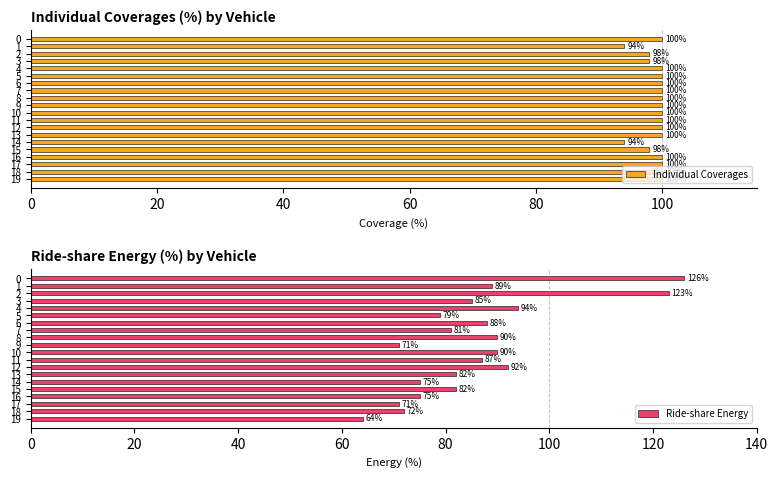

Rank the series by their maximum value, from lowest to highest.

Individual Coverages, Ride-share Energy